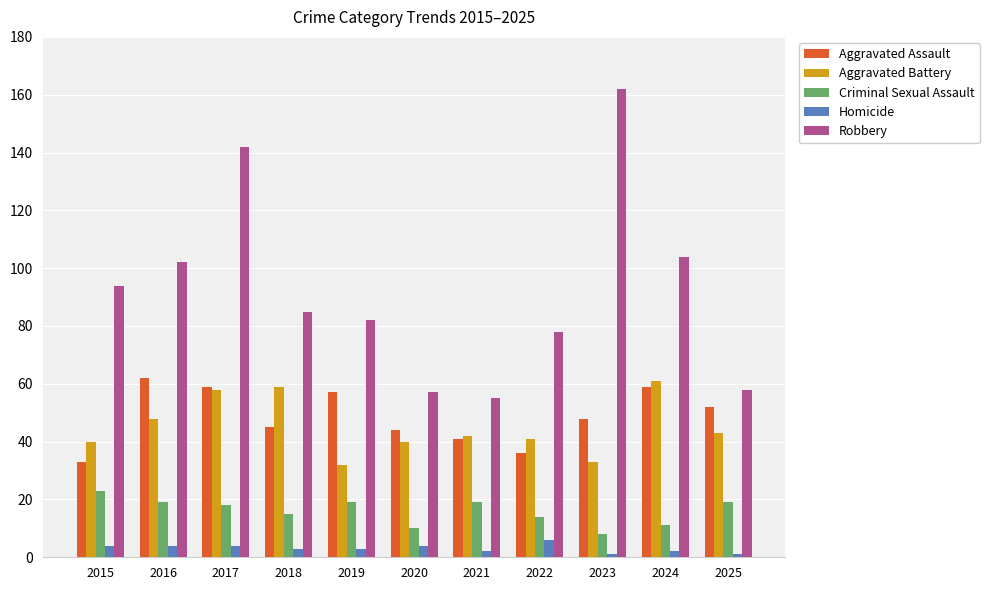

At which label is Robbery closest to 108?

2024